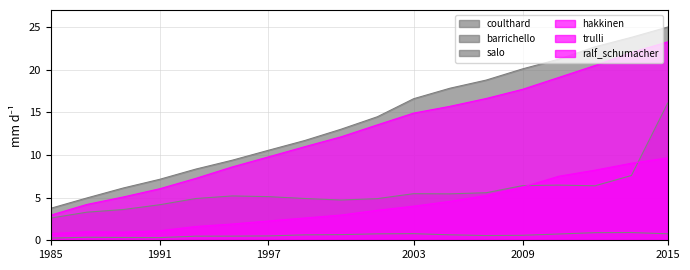

What is the average value of the barrichello series?

5.7